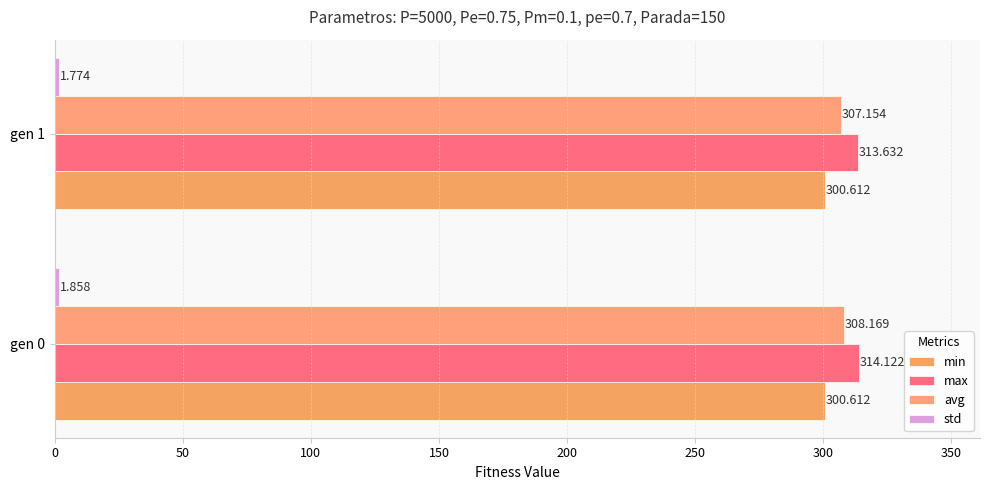

What is the lowest value of the max series?

313.6